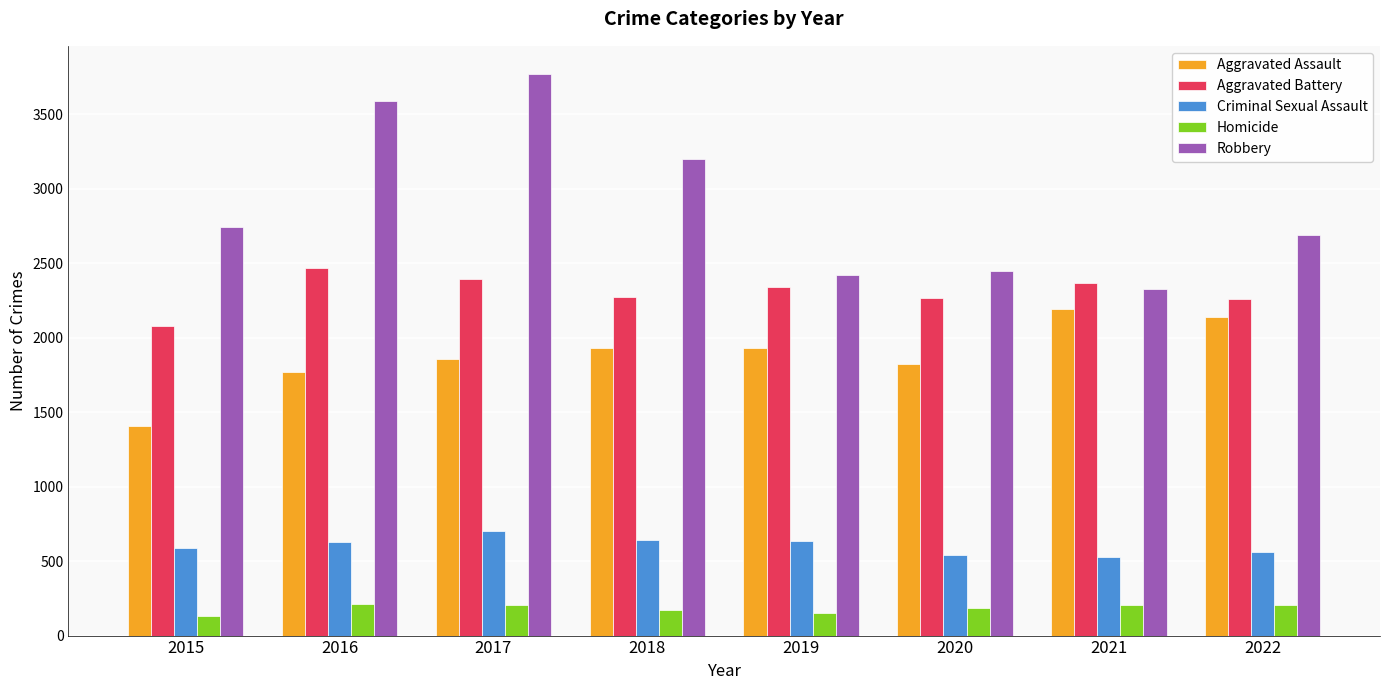

What value does the Aggravated Battery series have at 2021?

2368